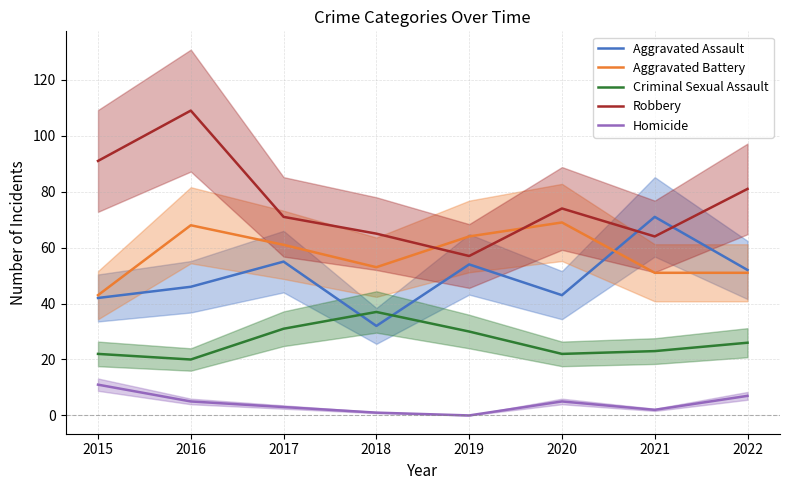

What is the value of the Homicide point at the 2nd from the left?

5